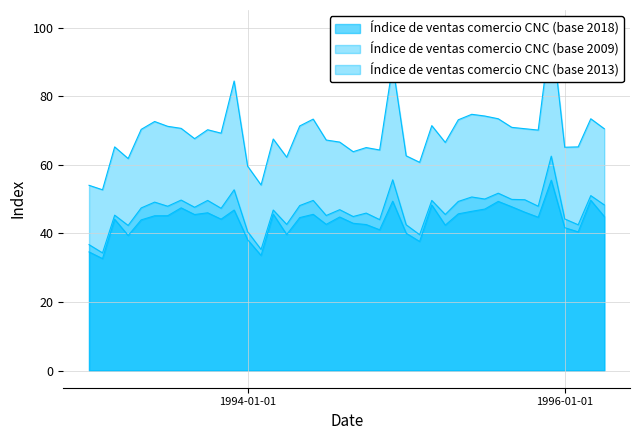

What is the maximum value shown in the chart?

100.1